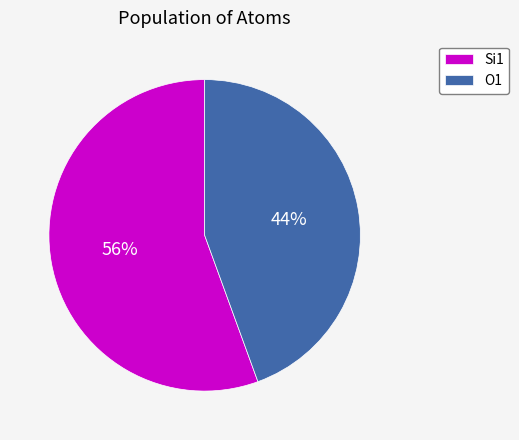

Is there a majority slice in this chart?

Yes